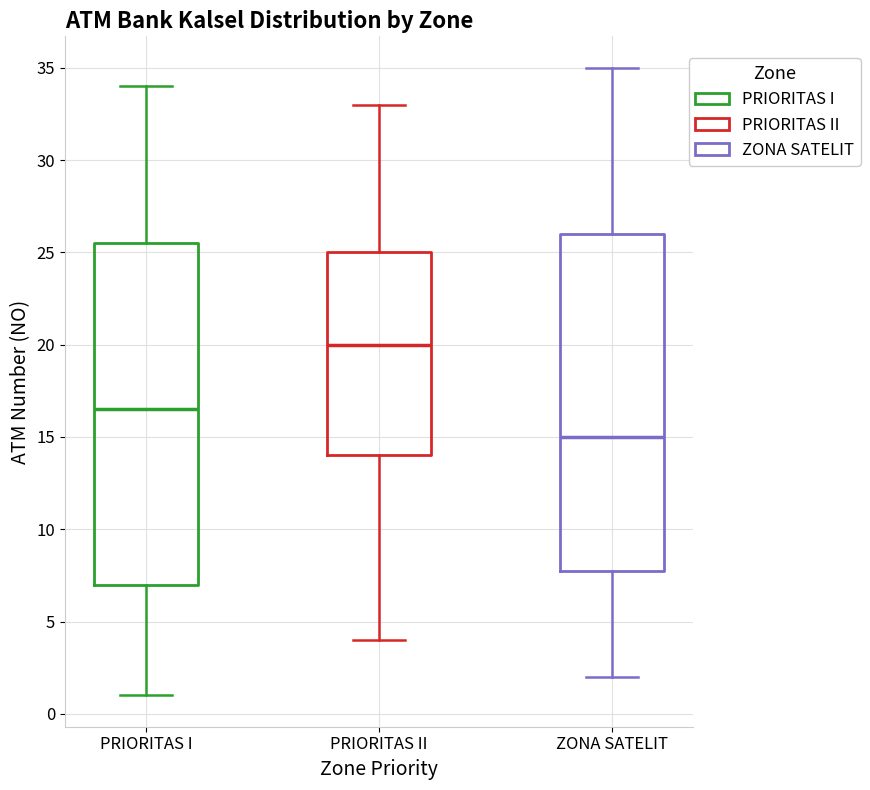

Which box's median line is the lowest?

ZONA SATELIT